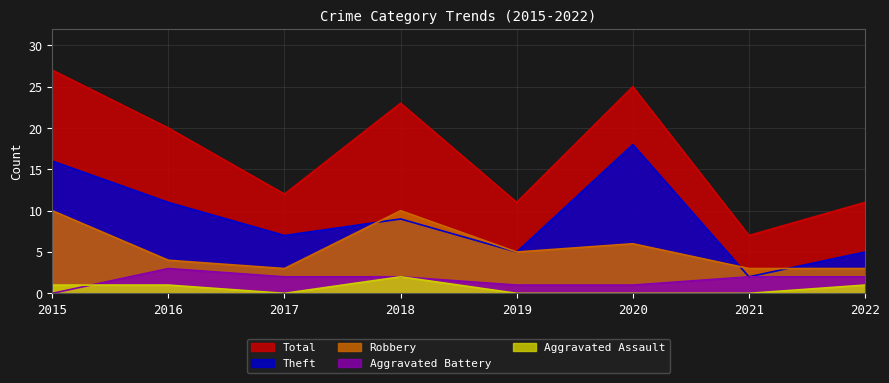

How many distinct data groups are displayed?

5